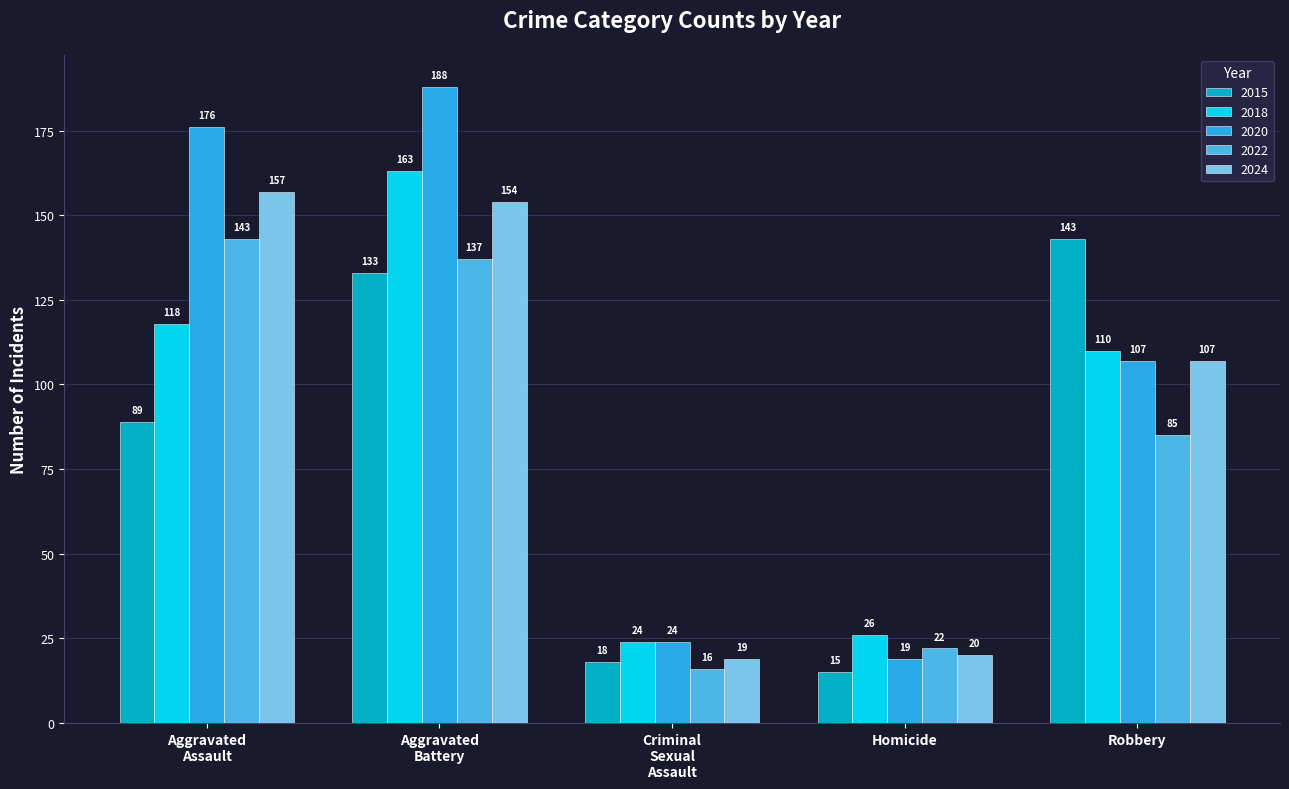

Between Homicide and Robbery, which series saw the biggest shift?

2015